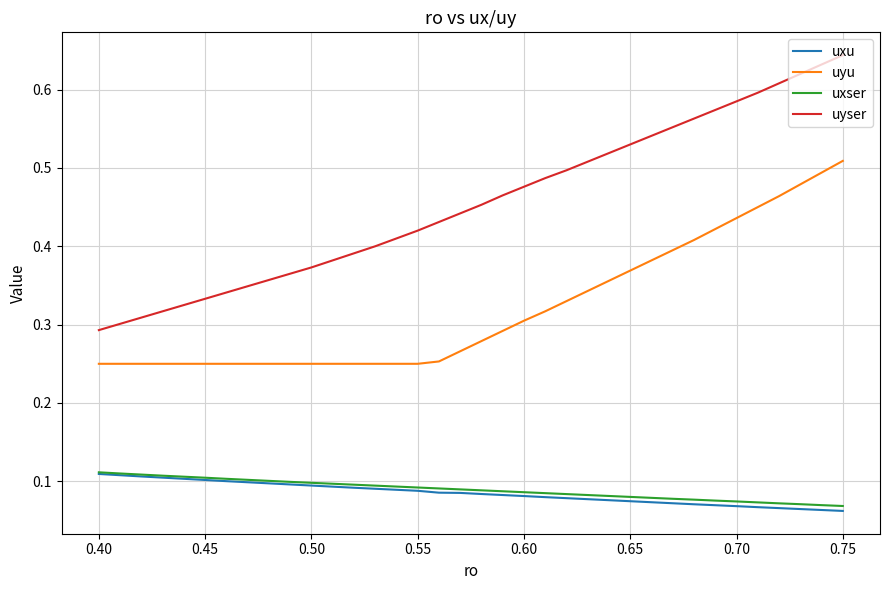

True or false: uxser and uyu cross at least once.

False